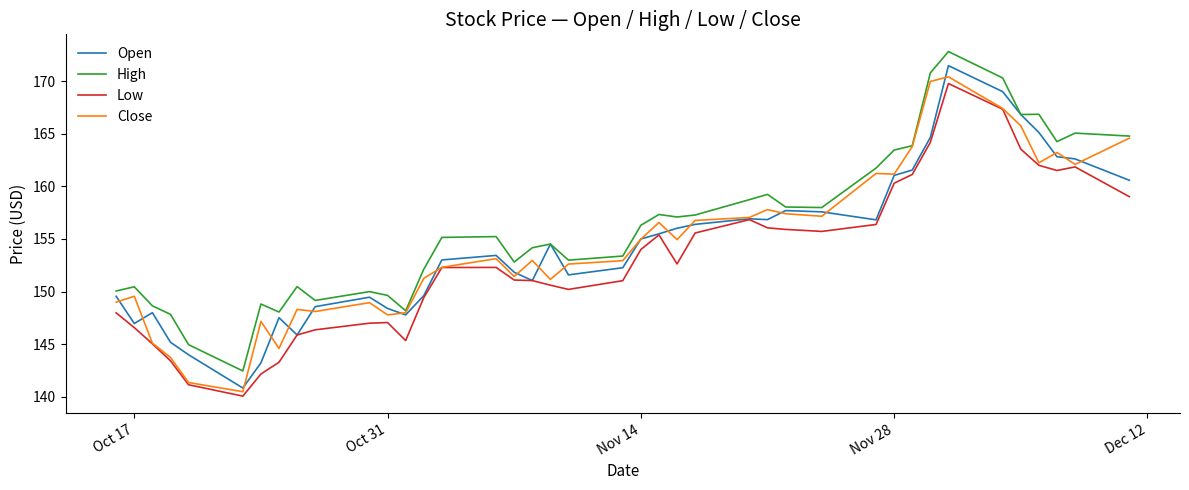

What is the lowest value of the Open series?

140.8